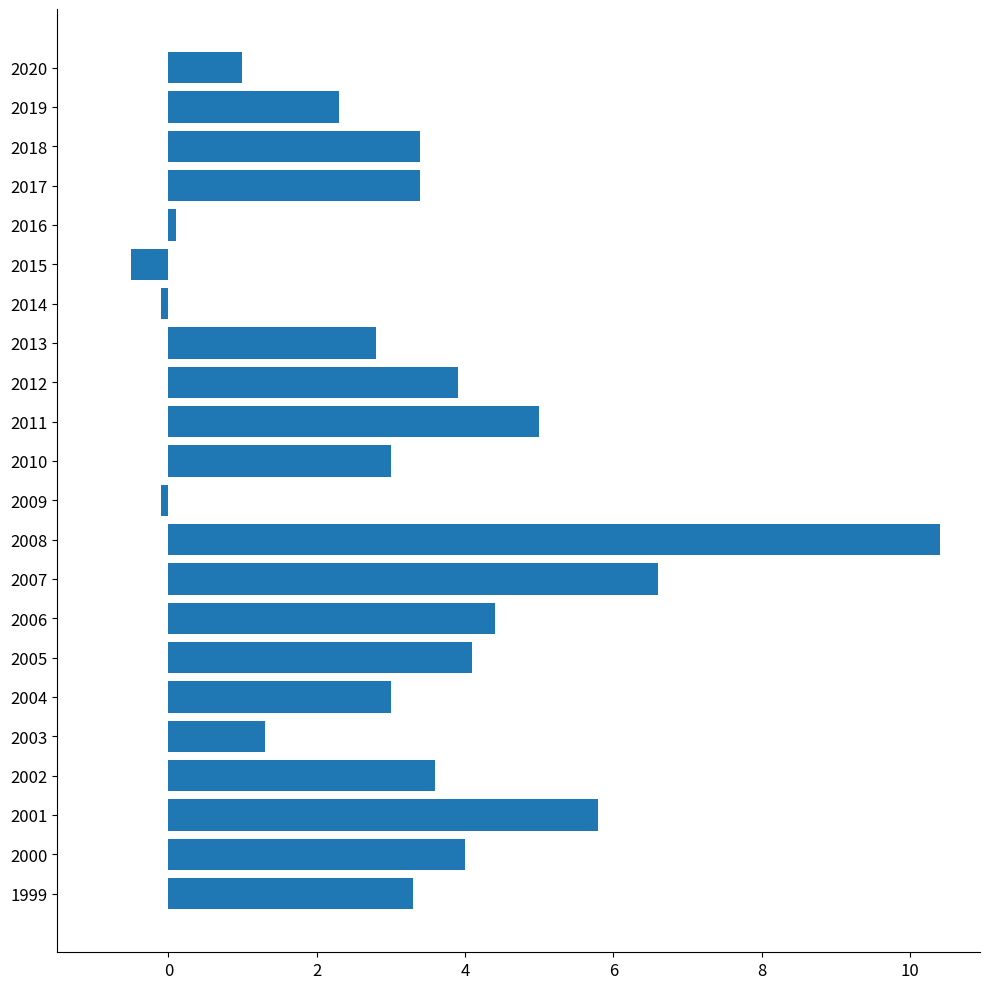

The chart shows a value of 1.3 at 2003. True or false?

True